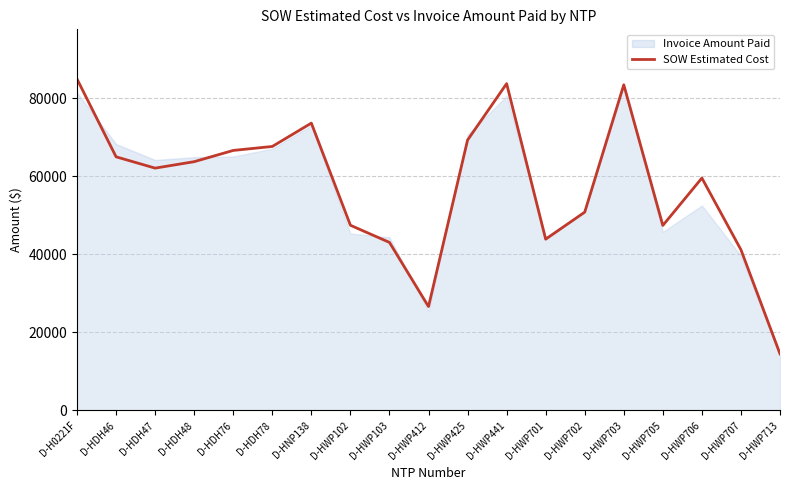

Reading left to right, transcribe all the data shown in this chart.

84935.5	65001.0	62104.0	63756.5	66638.0	67657.0	73639.0	47461.5	43064.0	26617.0	69288.0	83754.0	43895.5	50824.5	83462.0	47414.0	59562.5	41187.0	14497.5